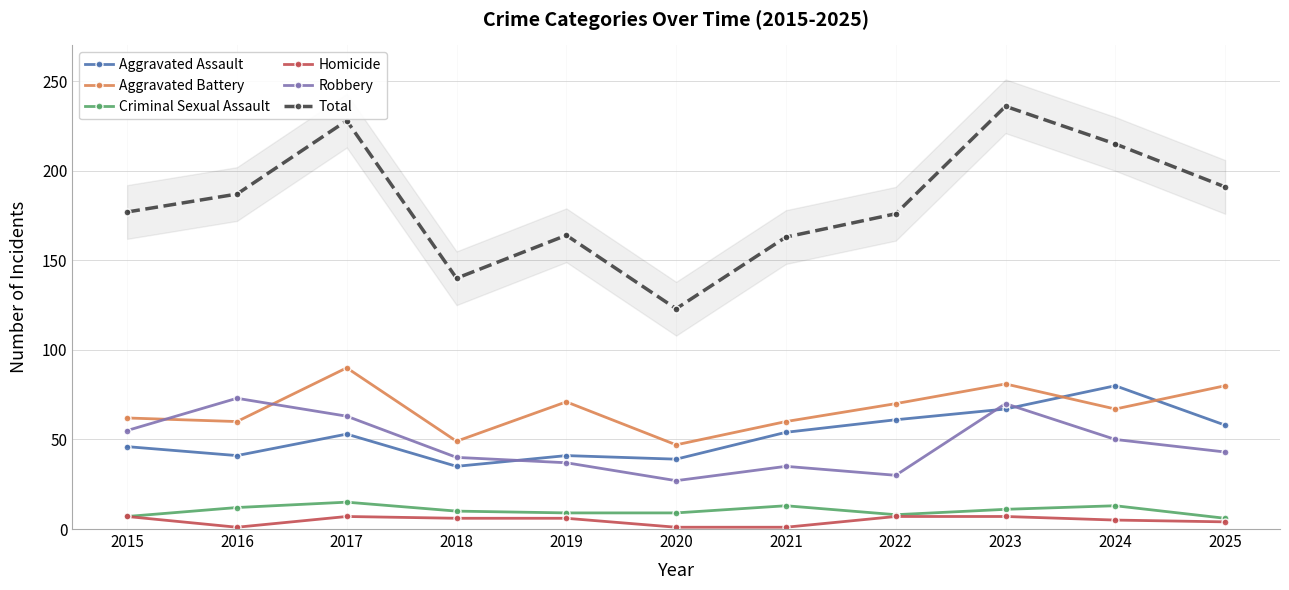

Reading left to right, list all the values displayed in this chart.

Aggravated Assault: 2015=46	2016=41	2017=53	2018=35	2019=41	2020=39	2021=54	2022=61	2023=67	2024=80	2025=58
Aggravated Battery: 2015=62	2016=60	2017=90	2018=49	2019=71	2020=47	2021=60	2022=70	2023=81	2024=67	2025=80
Criminal Sexual Assault: 2015=7	2016=12	2017=15	2018=10	2019=9	2020=9	2021=13	2022=8	2023=11	2024=13	2025=6
Homicide: 2015=7	2016=1	2017=7	2018=6	2019=6	2020=1	2021=1	2022=7	2023=7	2024=5	2025=4
Robbery: 2015=55	2016=73	2017=63	2018=40	2019=37	2020=27	2021=35	2022=30	2023=70	2024=50	2025=43
Total: 2015=177	2016=187	2017=228	2018=140	2019=164	2020=123	2021=163	2022=176	2023=236	2024=215	2025=191